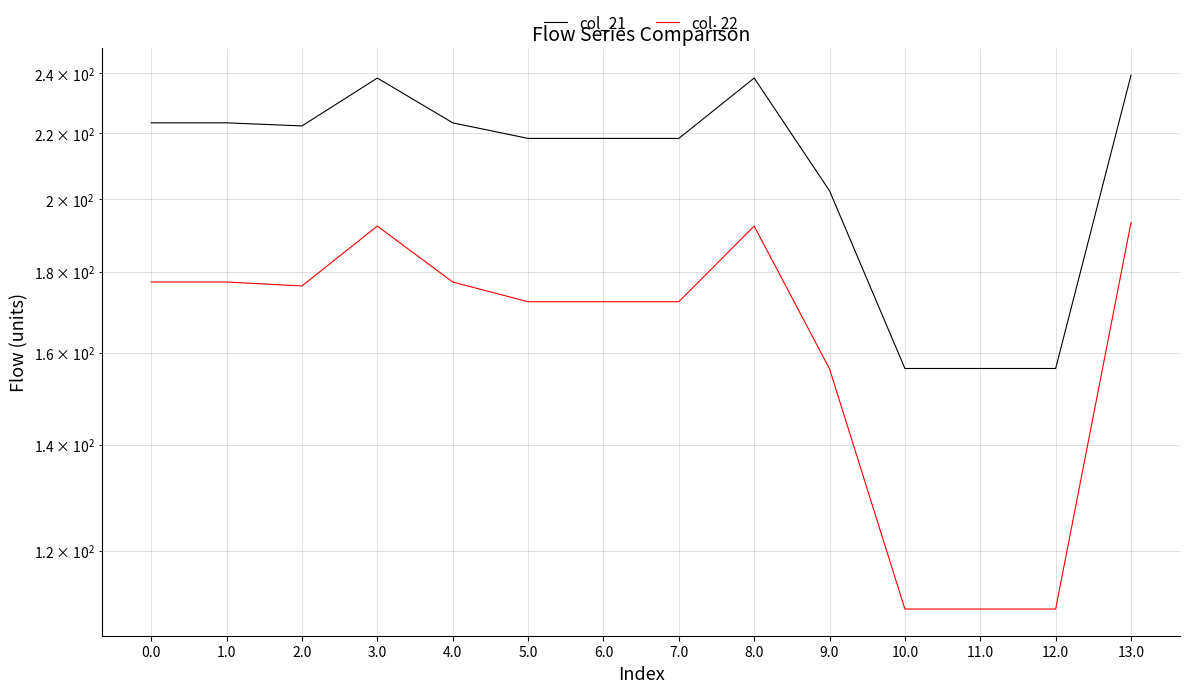

What is the sum of the col_21 values at 9.0 and 1.0?

425.7